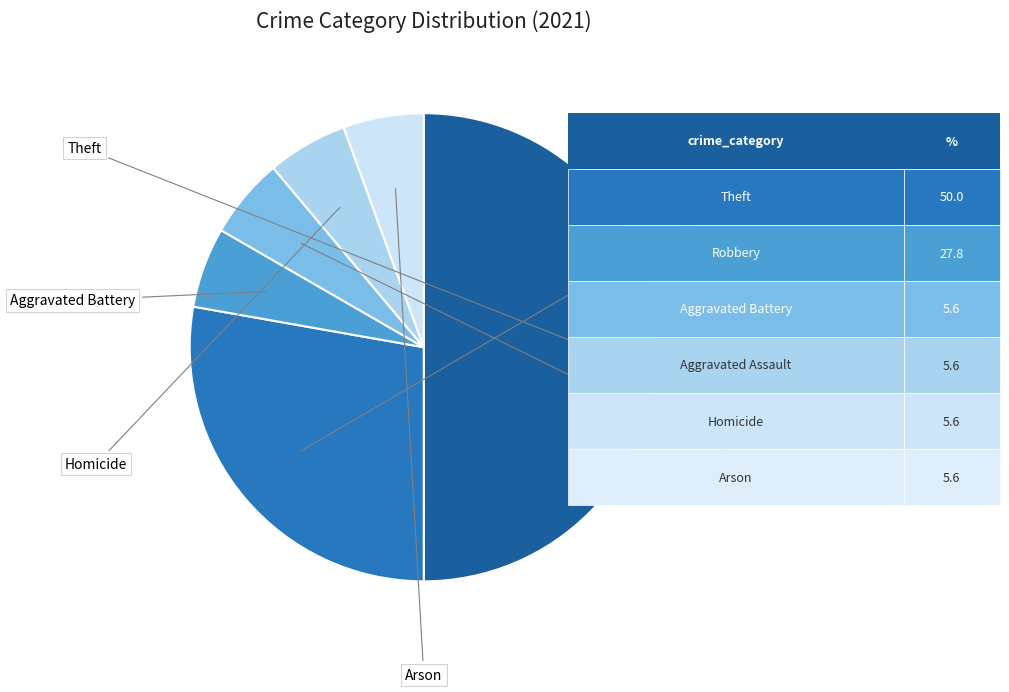

How many slices are in this pie chart?

6